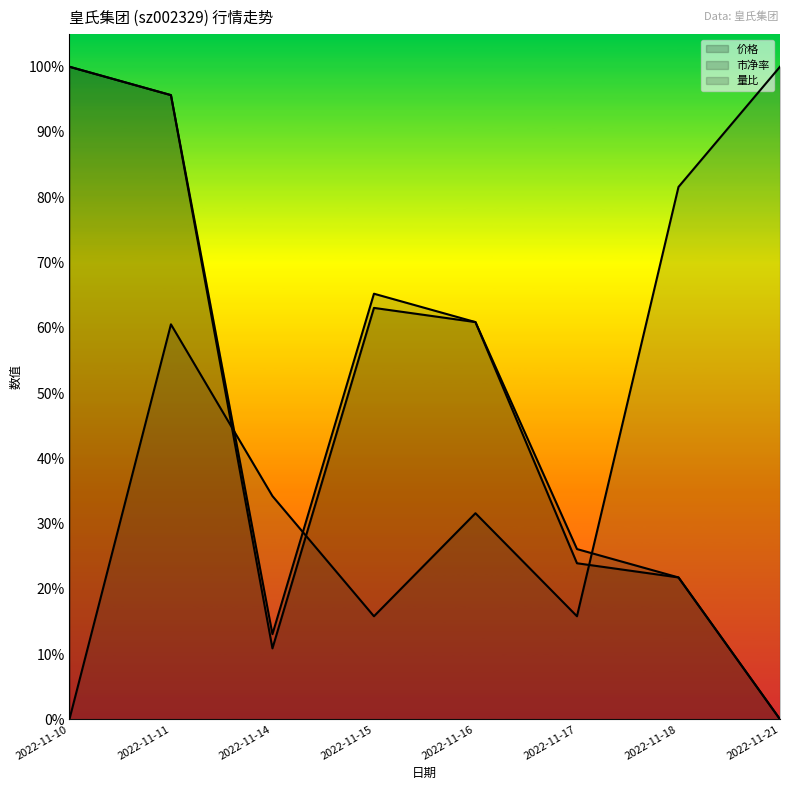

Which series has the widest spread of values?

价格